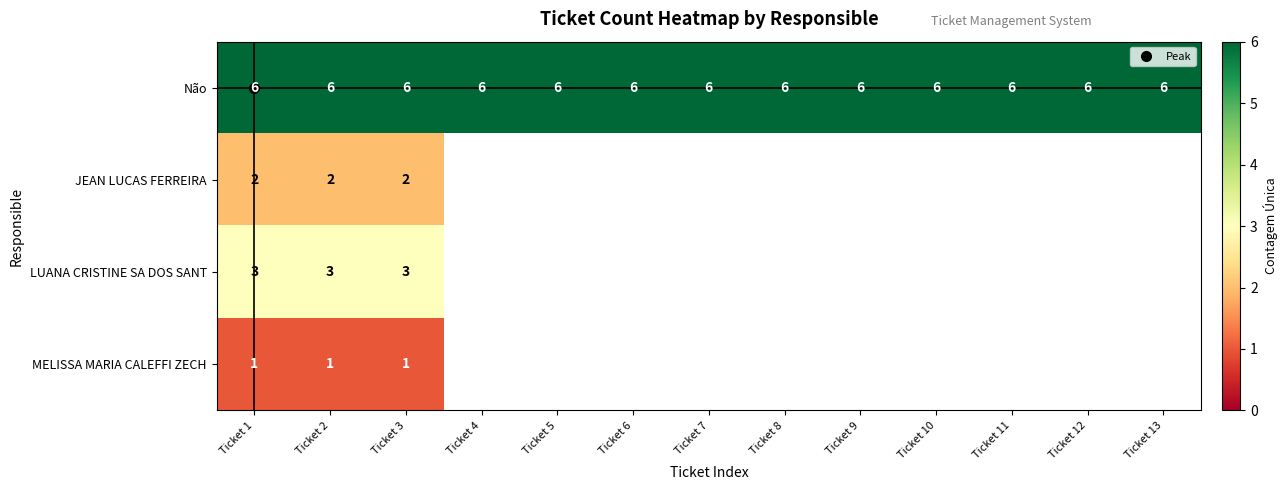

List the labels in order of LUANA CRISTINE SA DOS SANT value, largest first.

Ticket 1, Ticket 2, Ticket 3, Ticket 4, Ticket 5, Ticket 6, Ticket 7, Ticket 8, Ticket 9, Ticket 10, Ticket 11, Ticket 12, Ticket 13